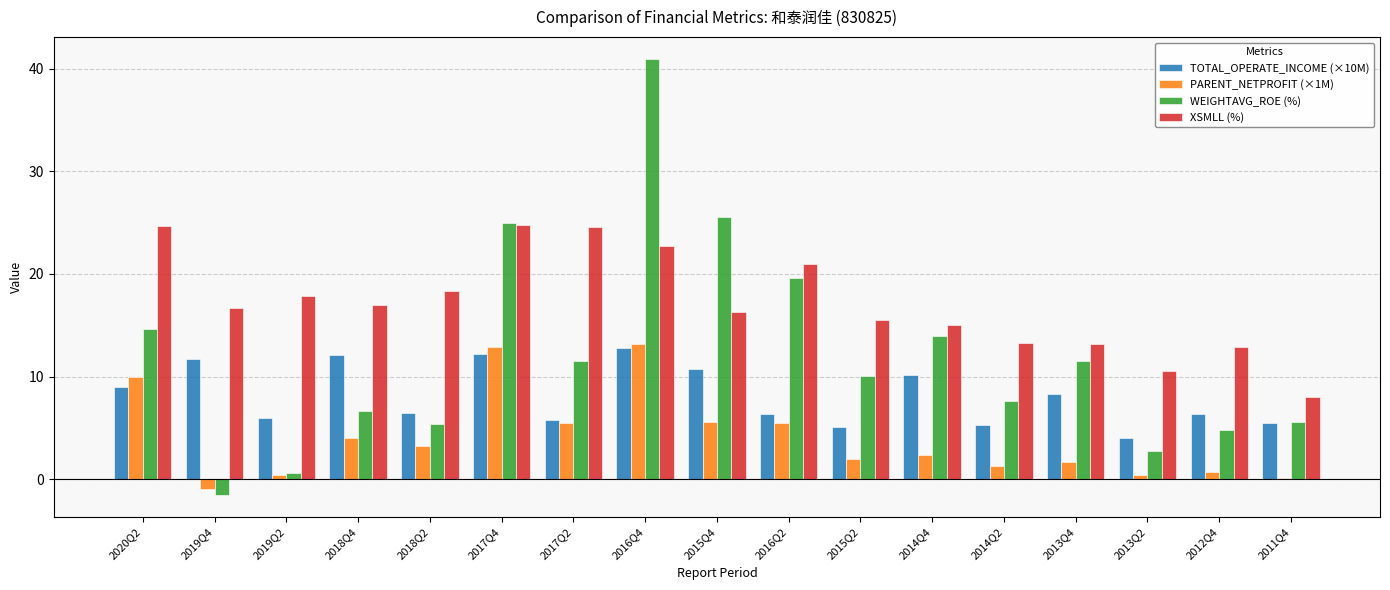

How many values in the WEIGHTAVG_ROE (%) series exceed 10?

9